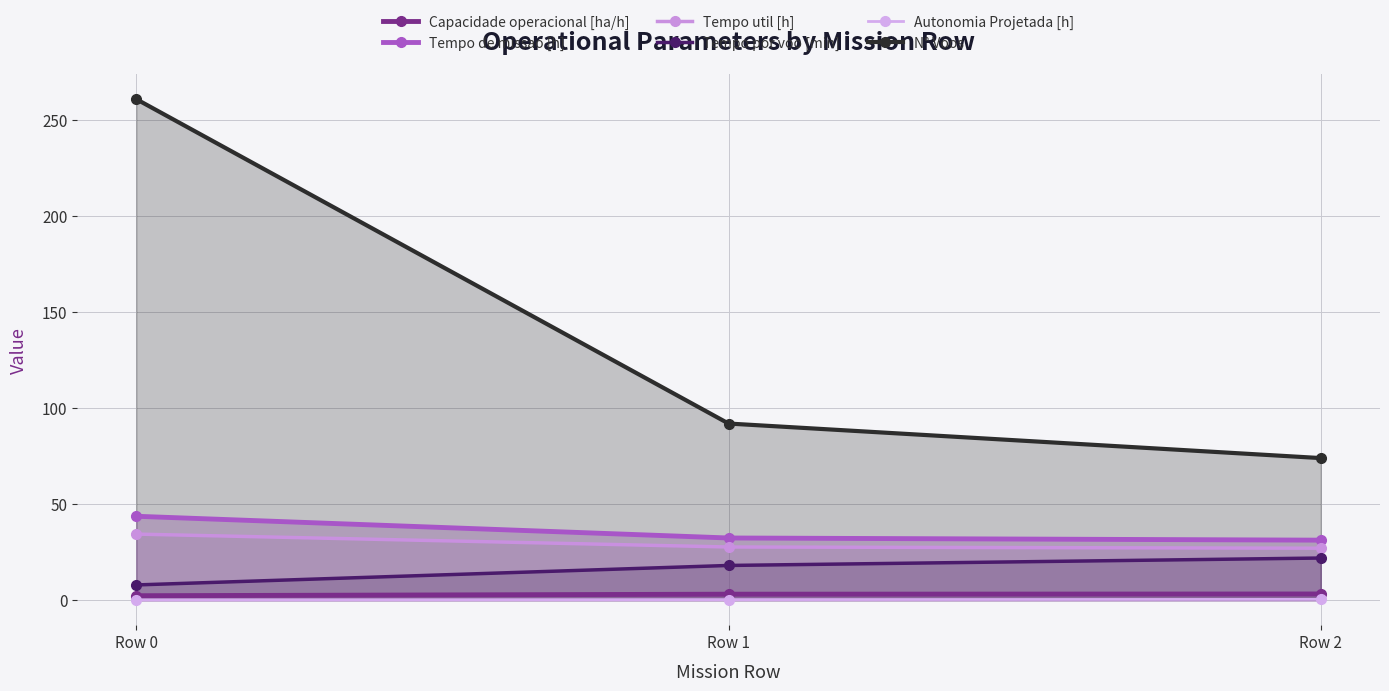

True or false: Tempo util [h] has a value of 9.7 at Row 0.

False